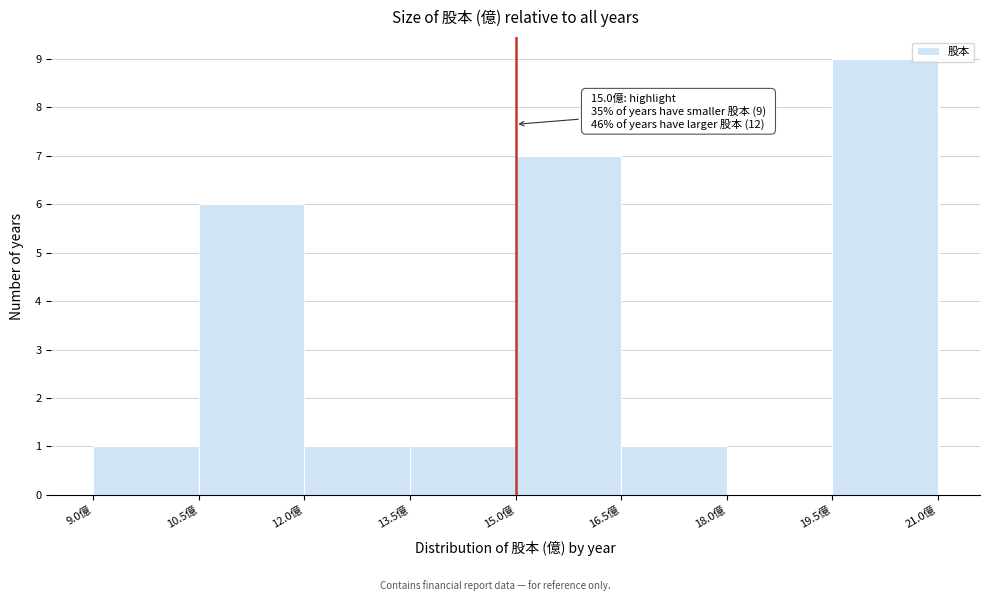

Over which range of the x-axis is the bar tallest?

19.5 to 21.0